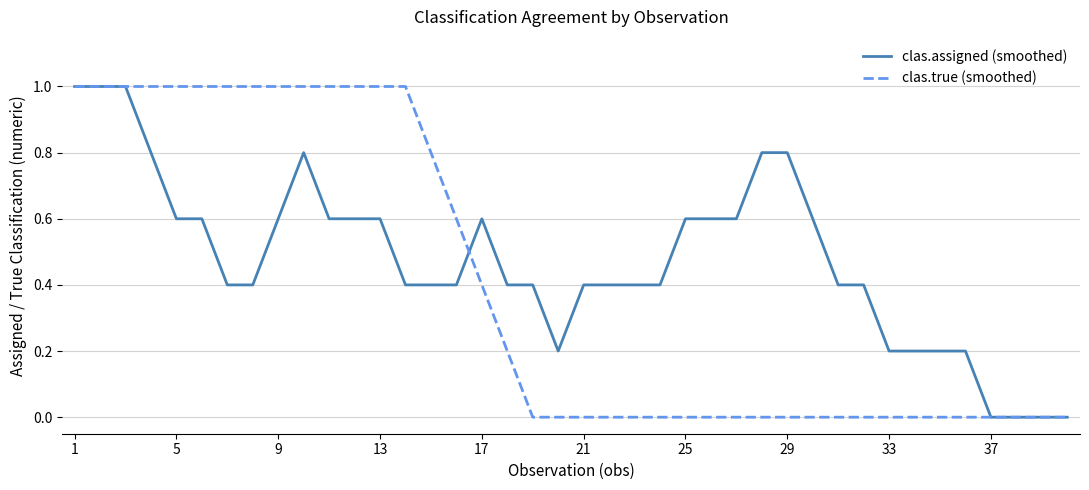

True or false: clas.true (smoothed) and clas.assigned (smoothed) cross at least once.

True